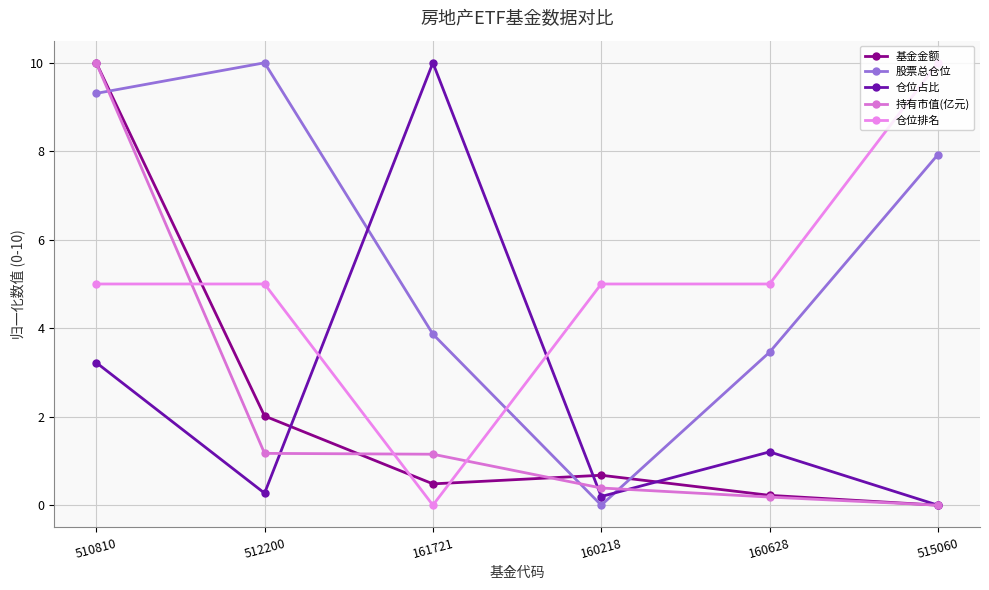

Where does the 仓位占比 series first go above 1?

510810